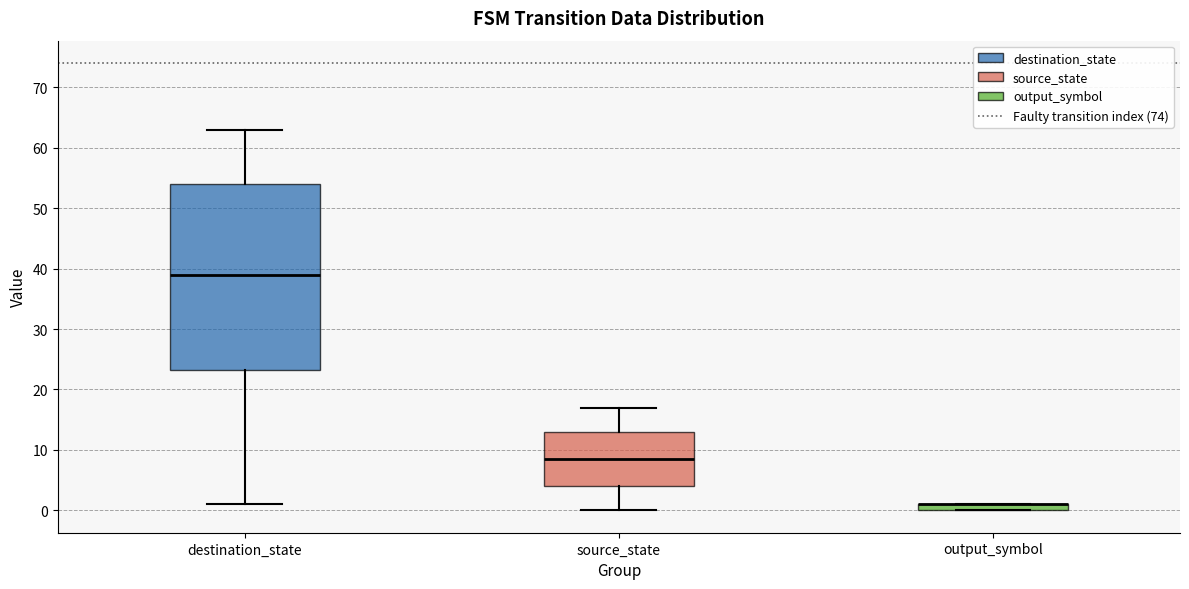

Which box is the tallest, from its lower edge to its upper edge?

destination_state